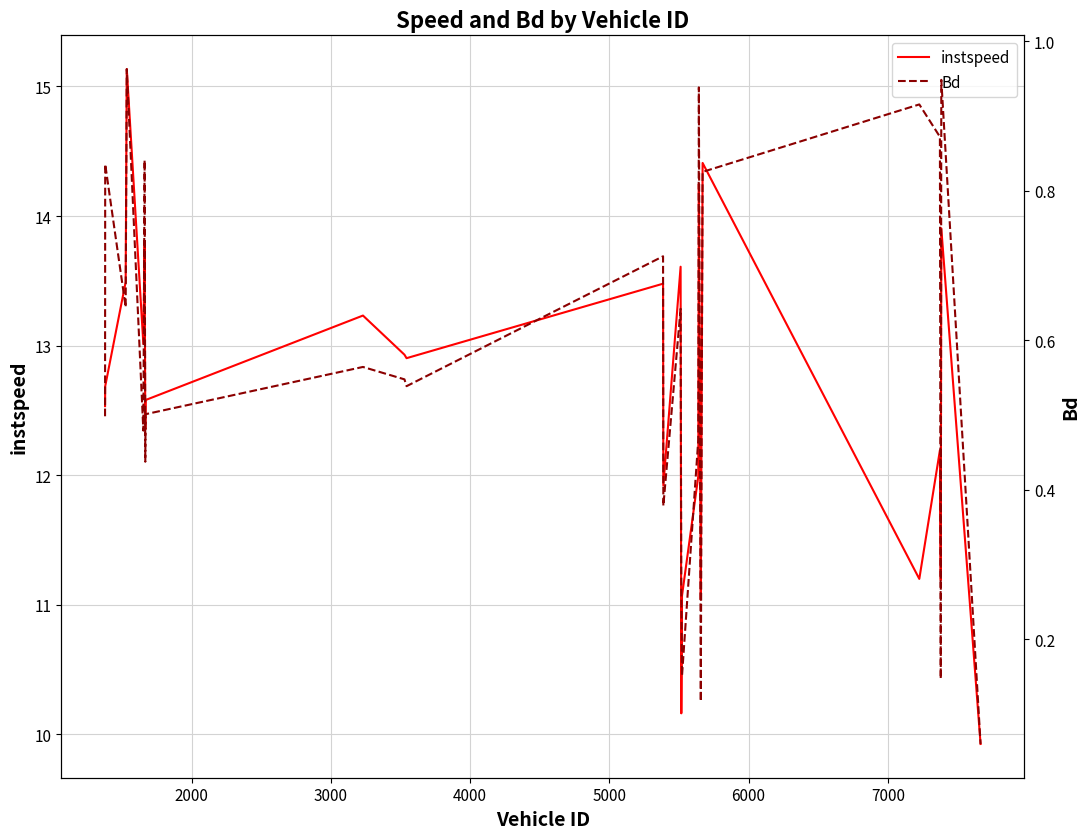

What is the maximum value for instspeed?

15.1